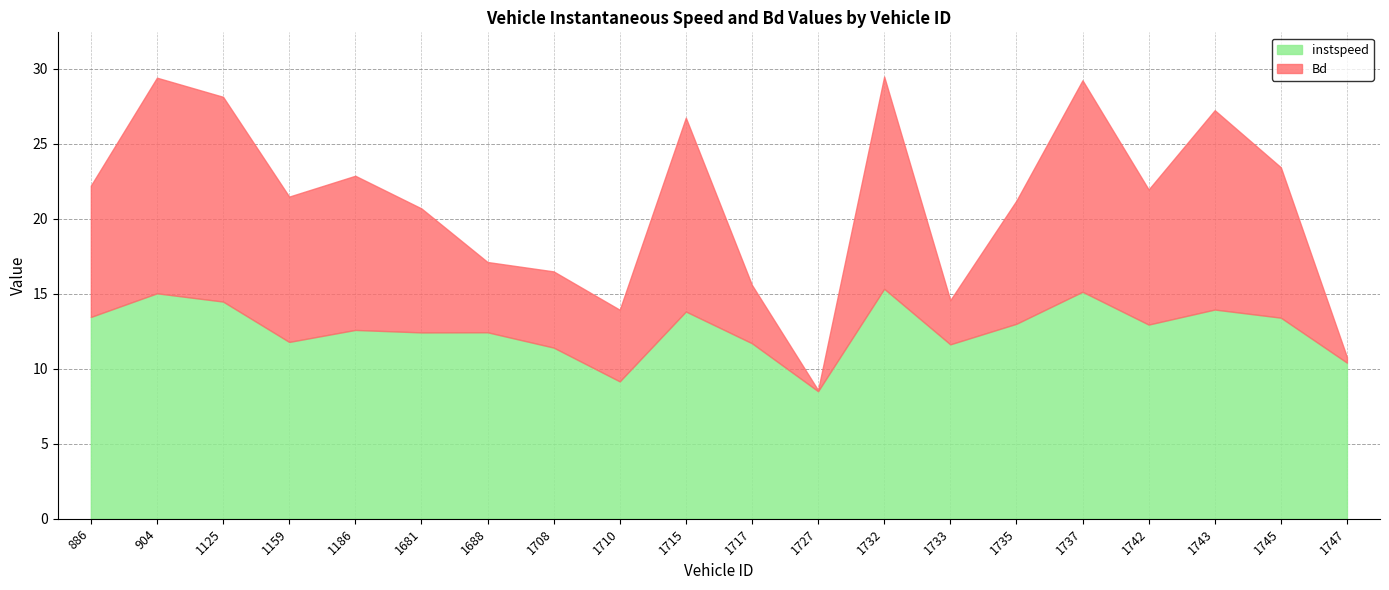

What is the total value across all series at 1159?

21.5